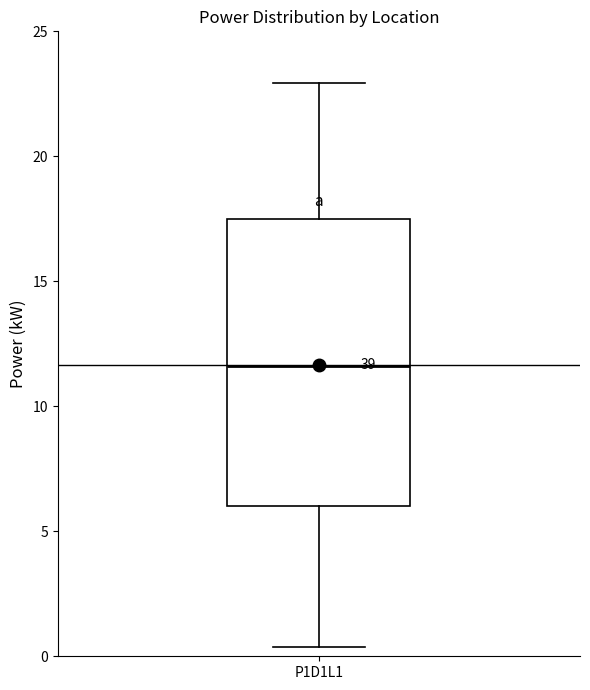

Transcribe this box plot: give where the median line is, the range the box spans, and where the two whiskers end, as read against the y-axis. The values are not printed on the chart, so give them approximately, as read against the axis.

median 11.5, box 6.0 to 17.5, whiskers 0.5 to 23.0